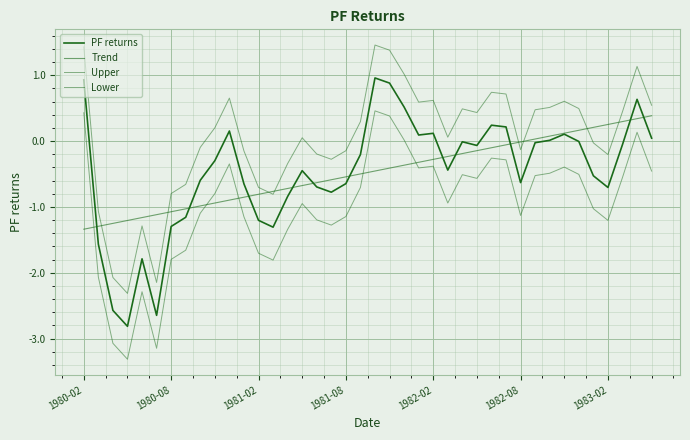

How many lines are shown in the chart?

4